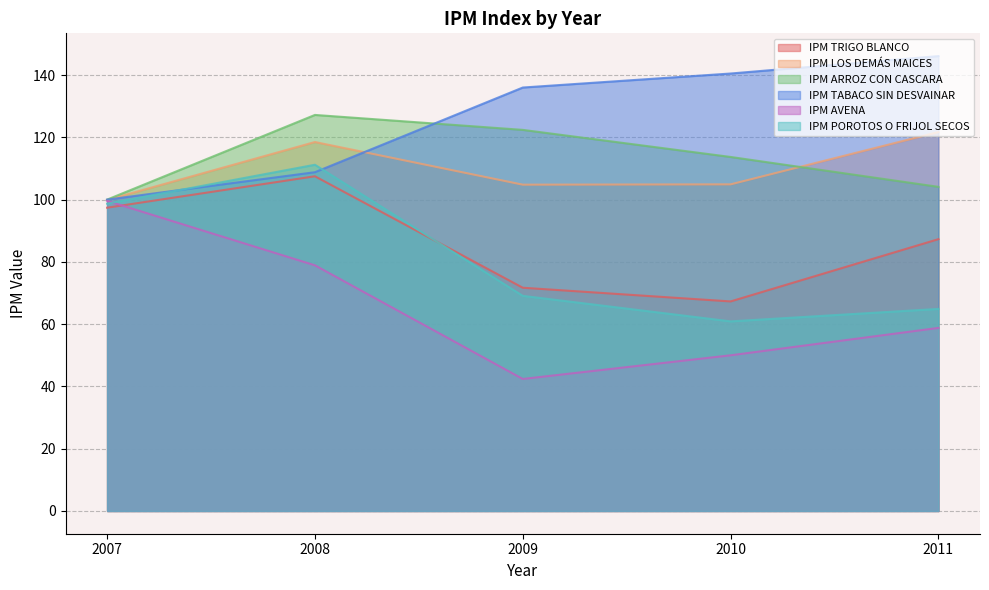

At which label does IPM LOS DEMÁS MAICES first exceed 104?

2008